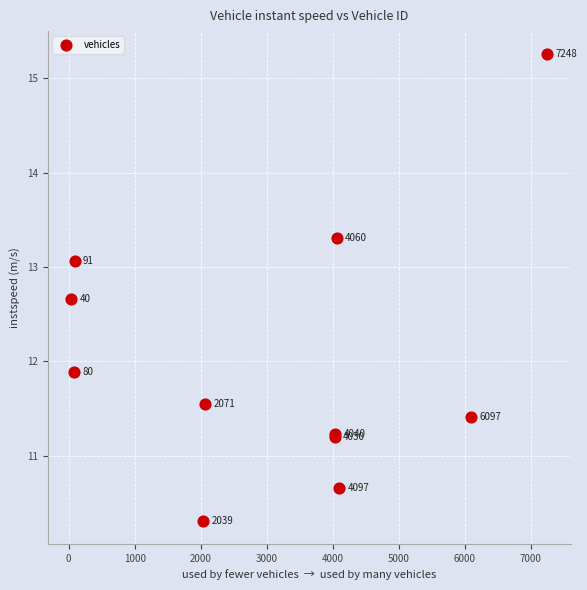

What Y value in the scatter plot is closest to 12?

11.9